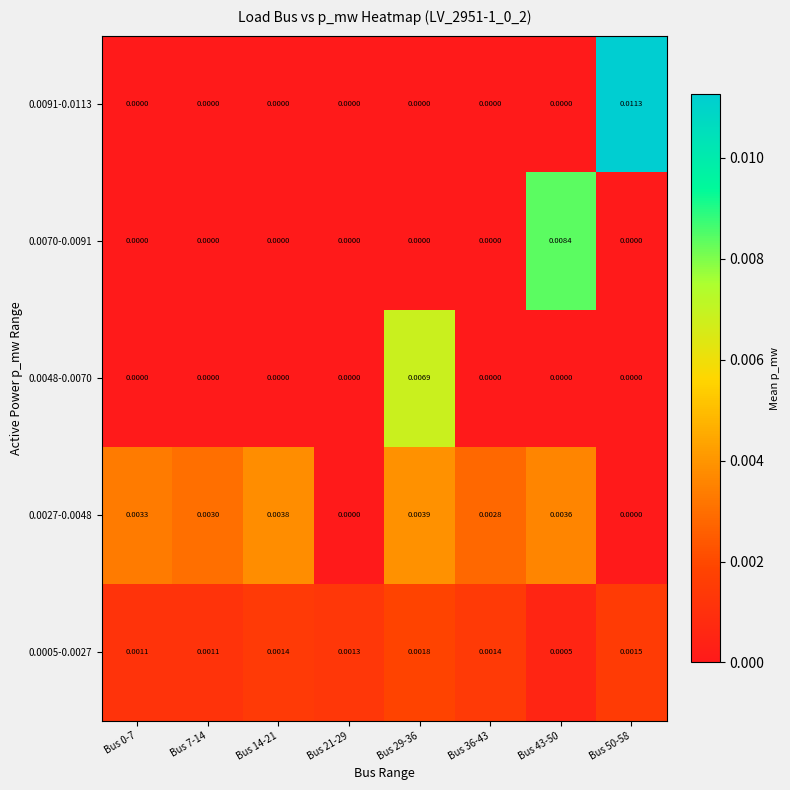

How many categories are shown in the chart?

8